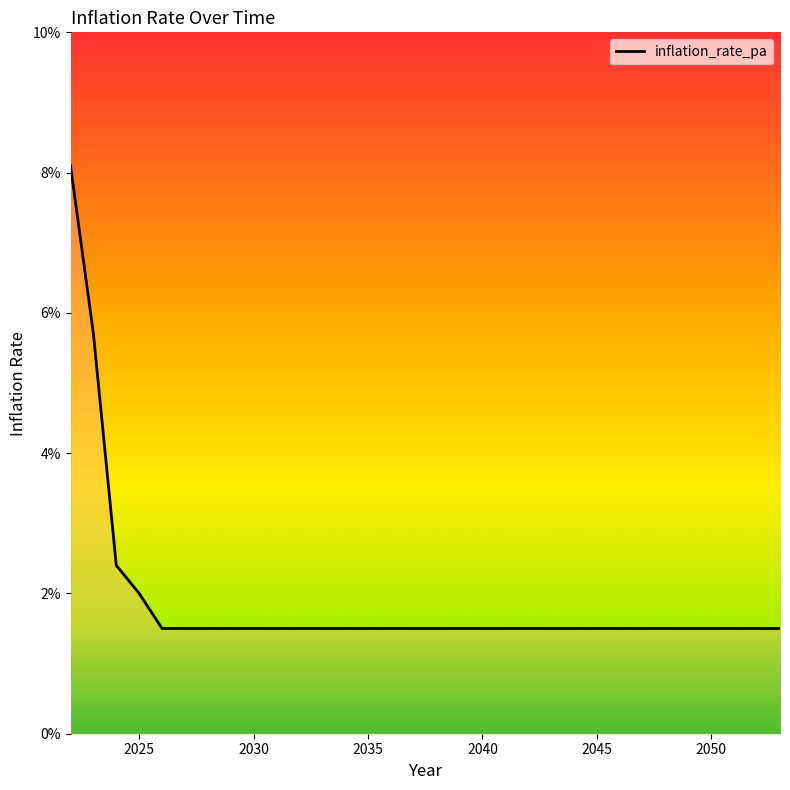

What is the greatest value displayed?

0.1